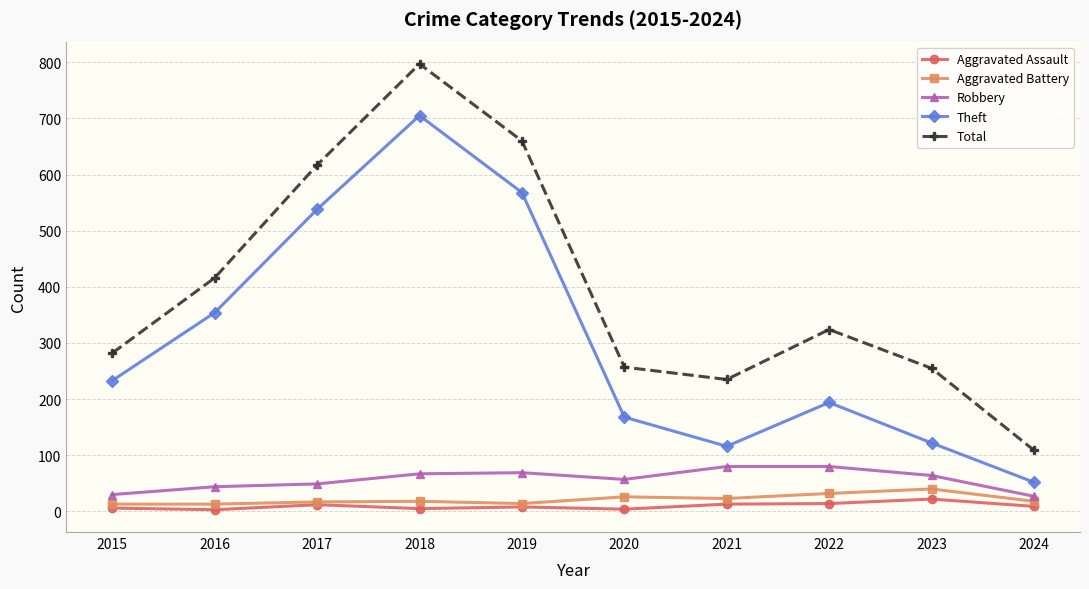

What is the sum of the Aggravated Assault values at 2016 and 2022?

17